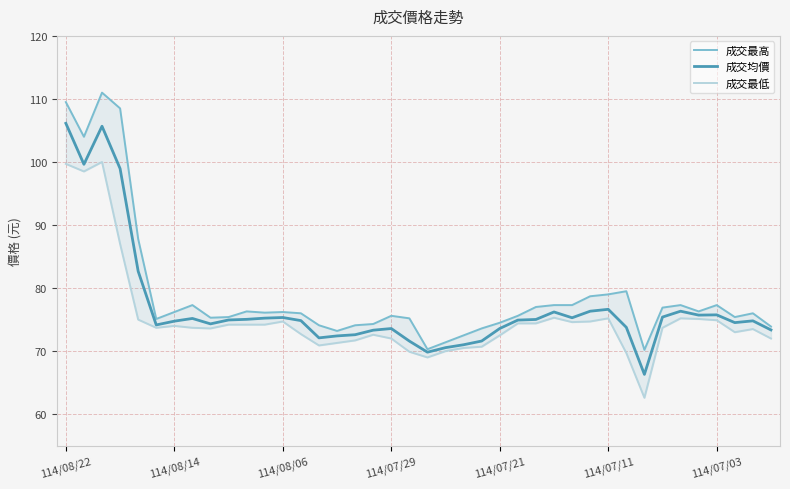

Reading left to right, list all the values displayed in this chart.

成交最高: 109.5	104.0	111.0	108.5	87.8	75.1	76.2	77.3	75.3	75.4	76.3	76.1	76.2	76.0	74.1	73.2	74.1	74.3	75.6	75.2	70.3	71.4	72.5	73.6	74.5	75.6	77.0	77.3	77.3	78.7	79.0	79.5	70.2	76.9	77.3	76.3	77.3	75.4	76.0	73.9
成交均價: 106.1	99.6	105.7	99.0	82.7	74.2	74.8	75.2	74.3	74.9	75.0	75.2	75.3	74.8	72.1	72.4	72.6	73.3	73.6	71.6	69.8	70.5	71.0	71.6	73.6	74.9	75.0	76.2	75.3	76.3	76.6	73.8	66.3	75.4	76.3	75.7	75.8	74.5	74.8	73.4
成交最低: 99.7	98.5	100.0	87.0	75.0	73.7	74.0	73.7	73.6	74.2	74.2	74.2	74.7	72.7	70.9	71.3	71.7	72.6	72.0	69.9	69.0	70.0	70.5	70.7	72.5	74.4	74.4	75.3	74.6	74.7	75.2	69.7	62.6	73.7	75.2	75.1	74.9	73.0	73.5	72.0